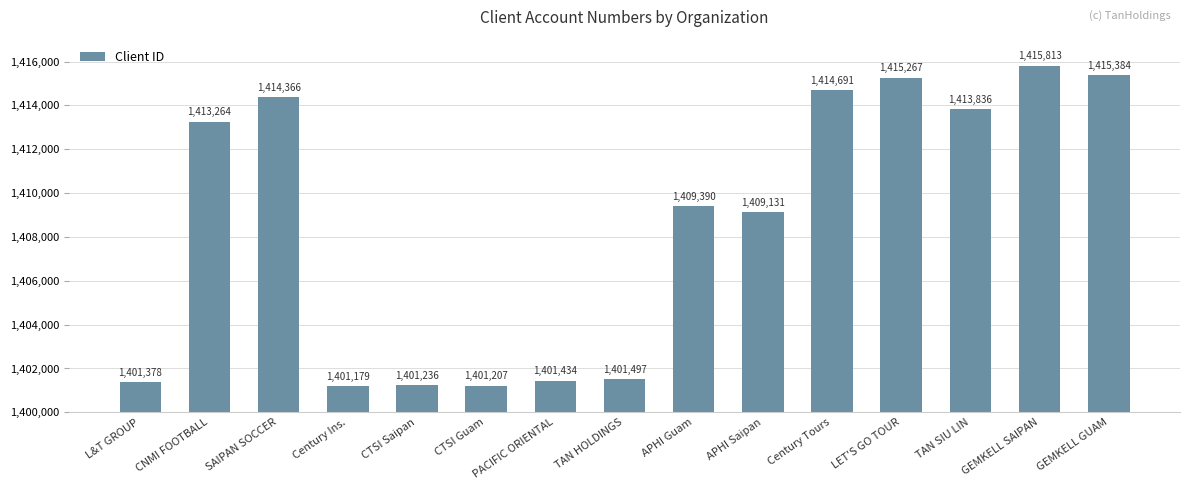

How many bars are there in total?

15